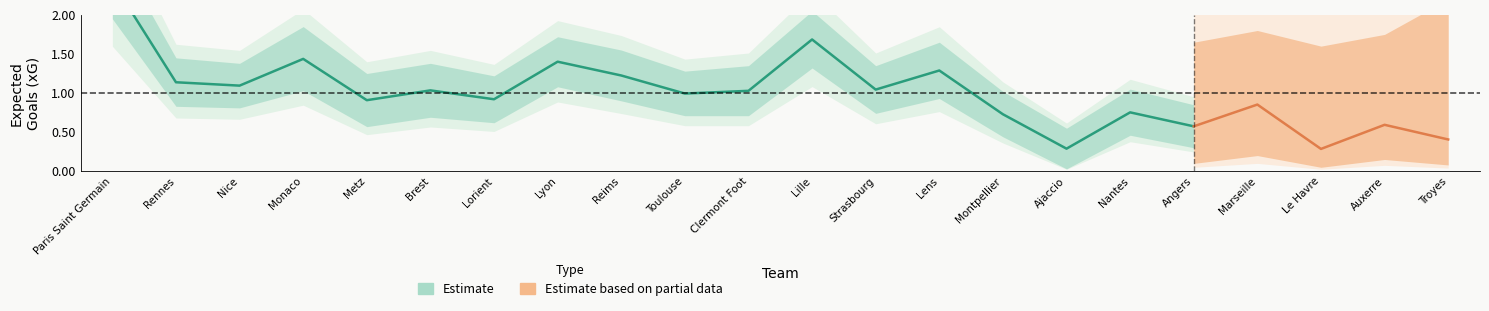

What position from the right is Toulouse?

13